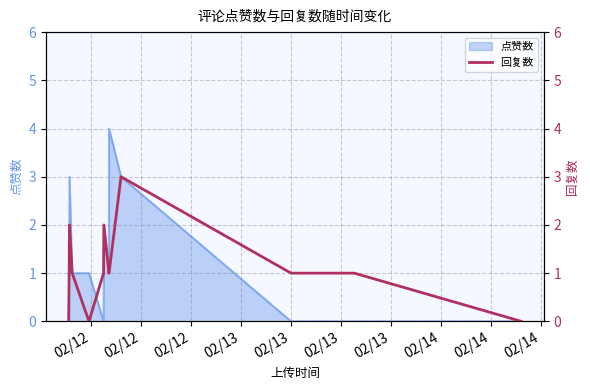

What is the highest value of the 点赞数 series?

4